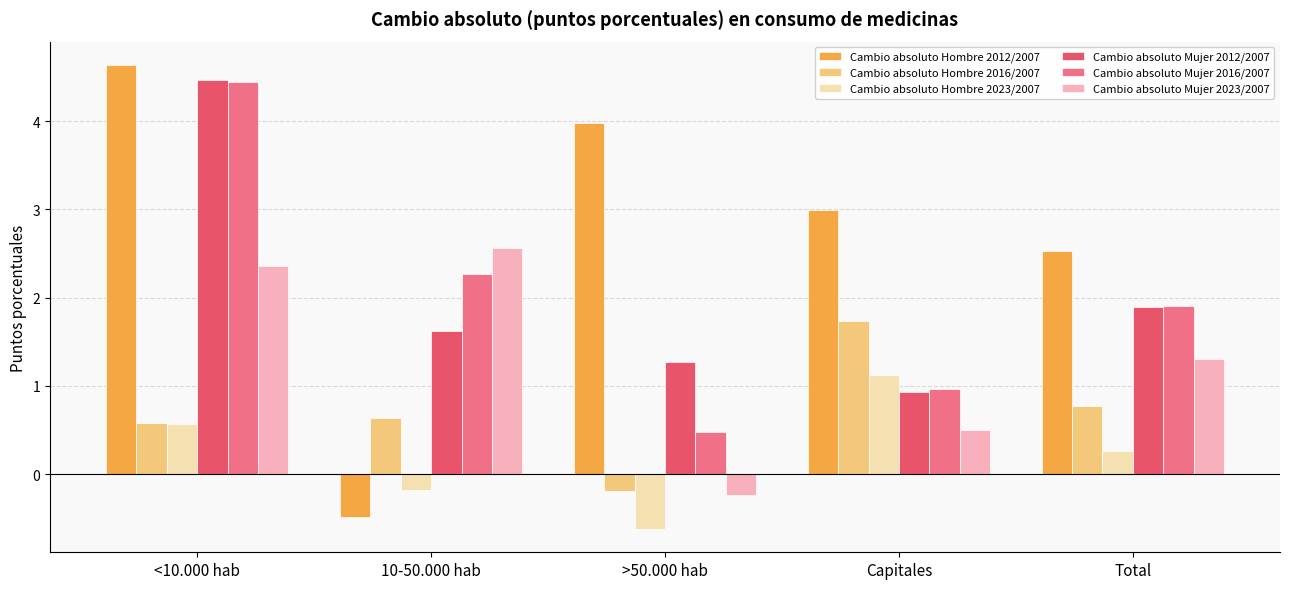

True or false: Cambio absoluto Mujer 2016/2007 has a value of 1.9 at Total.

True